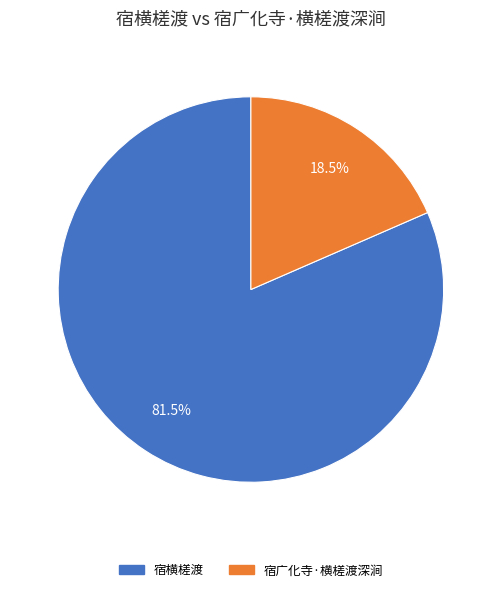

Rank the categories by value from lowest to highest.

宿广化寺·横槎渡深涧, 宿横槎渡